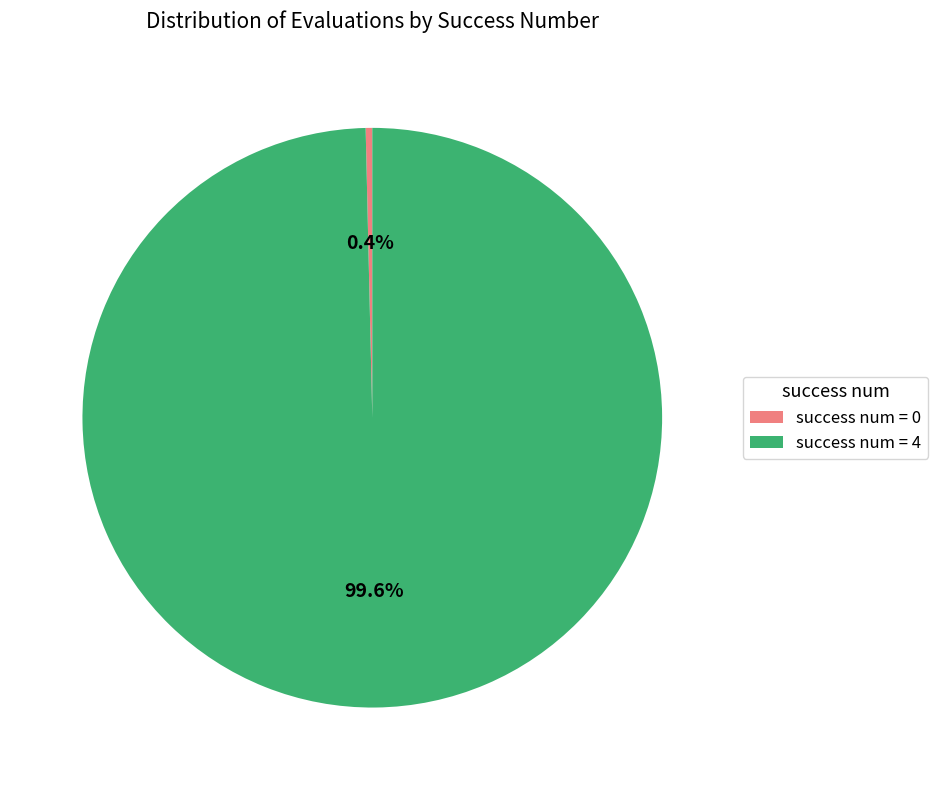

What is the largest slice in the pie chart?

success num = 4